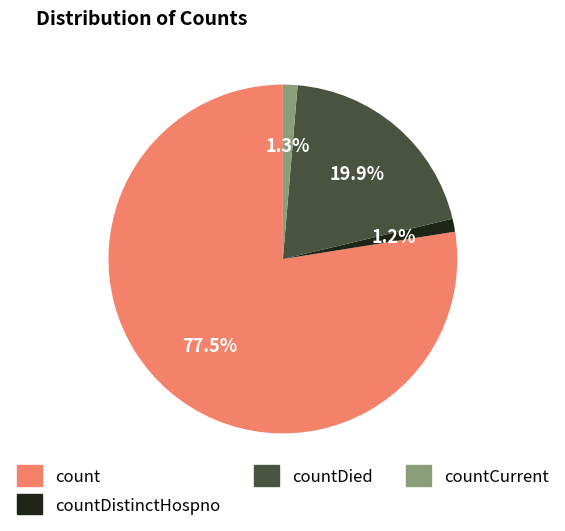

The countDied slice represents 20% of the pie. True or false?

True